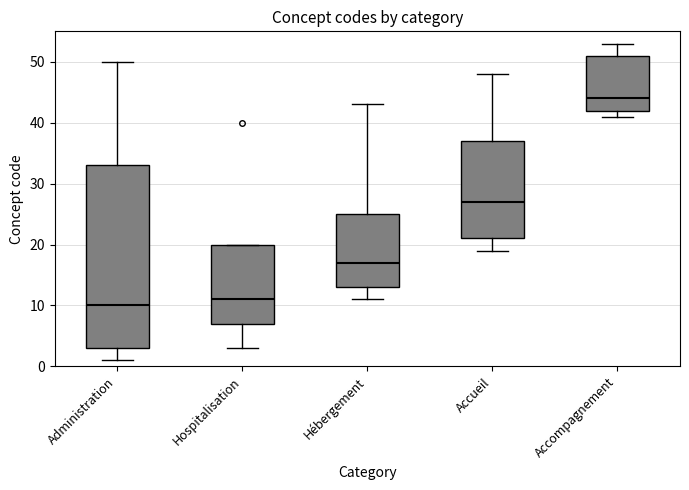

Reading left to right, read every box against the y-axis: the position of its median line, the range the box covers, and the ends of its whiskers. The values are not printed on the chart, so give them approximately, as read against the axis.

Administration: median 10, box 3 to 33, whiskers 1 to 50
Hospitalisation: median 11, box 7 to 20, whiskers 3 to 20
Hébergement: median 17, box 13 to 25, whiskers 11 to 43
Accueil: median 27, box 21 to 37, whiskers 19 to 48
Accompagnement: median 44, box 42 to 51, whiskers 41 to 53